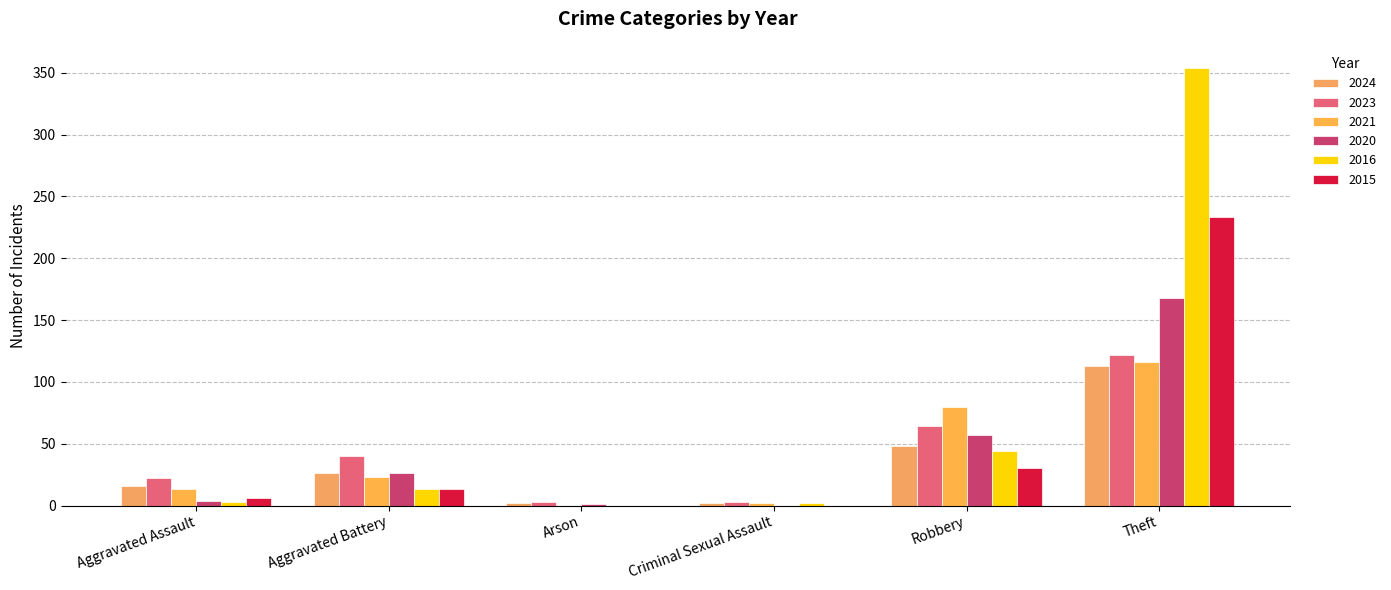

Count the number of categories in the chart.

6